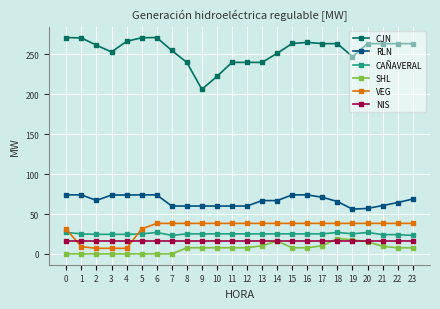

True or false: CJN and NIS cross at least once.

False